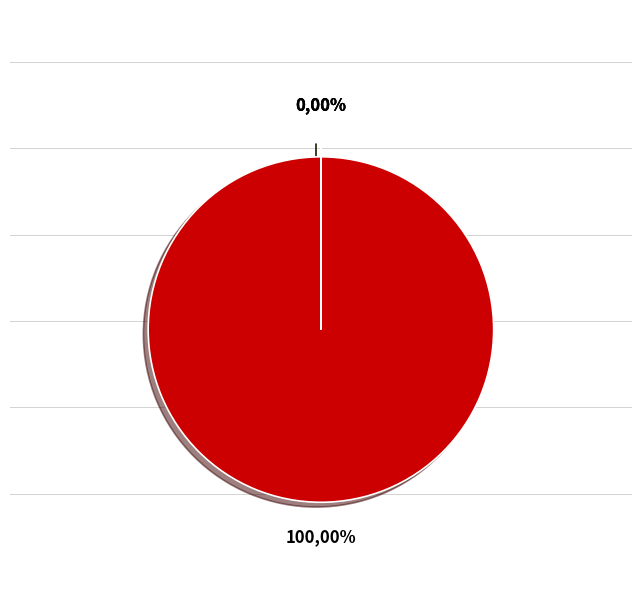

How much of the chart is everything except Training Time?

100.0%